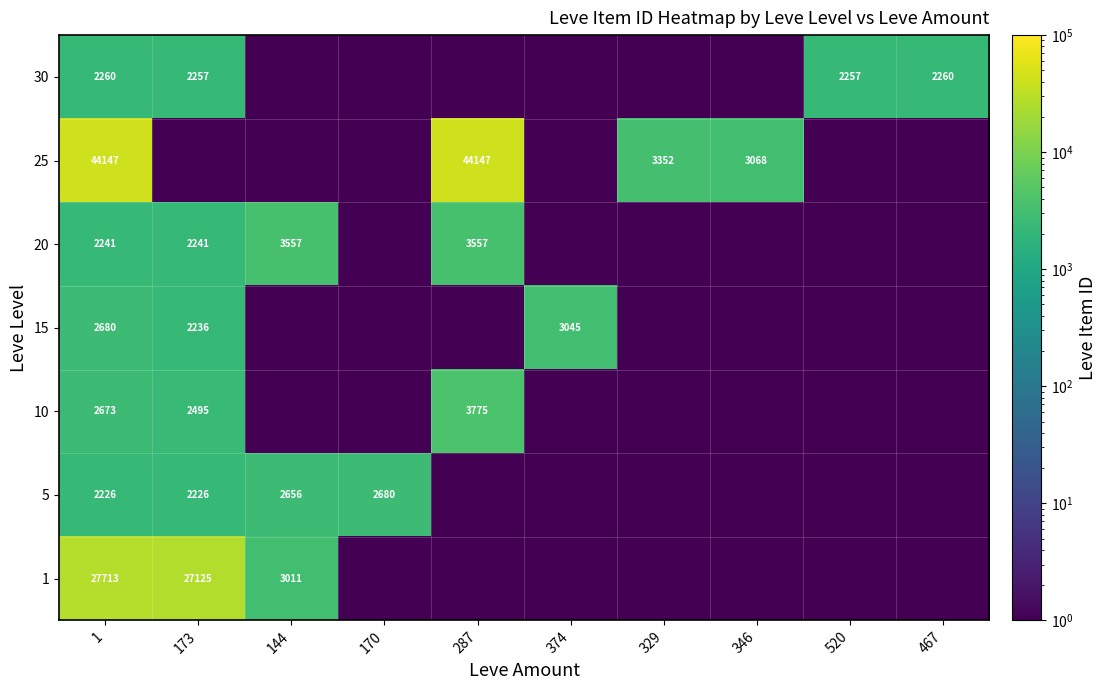

Is it true that 1 equals 27125.0 at 173?

True